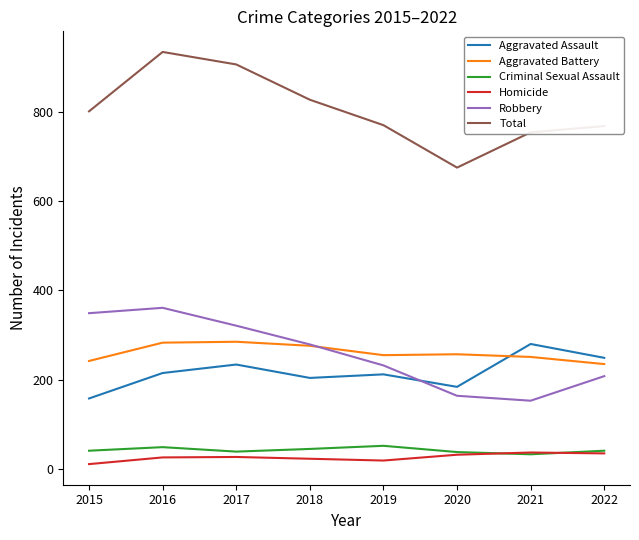

At which category does the chart reach its peak across all series?

2016